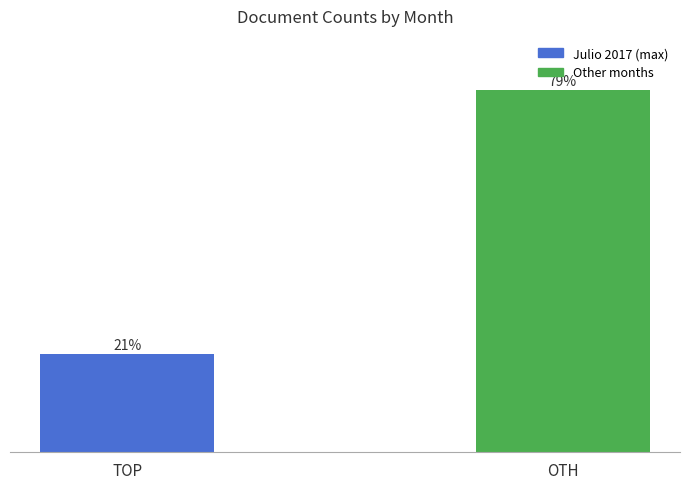

Are the bars horizontal?

No